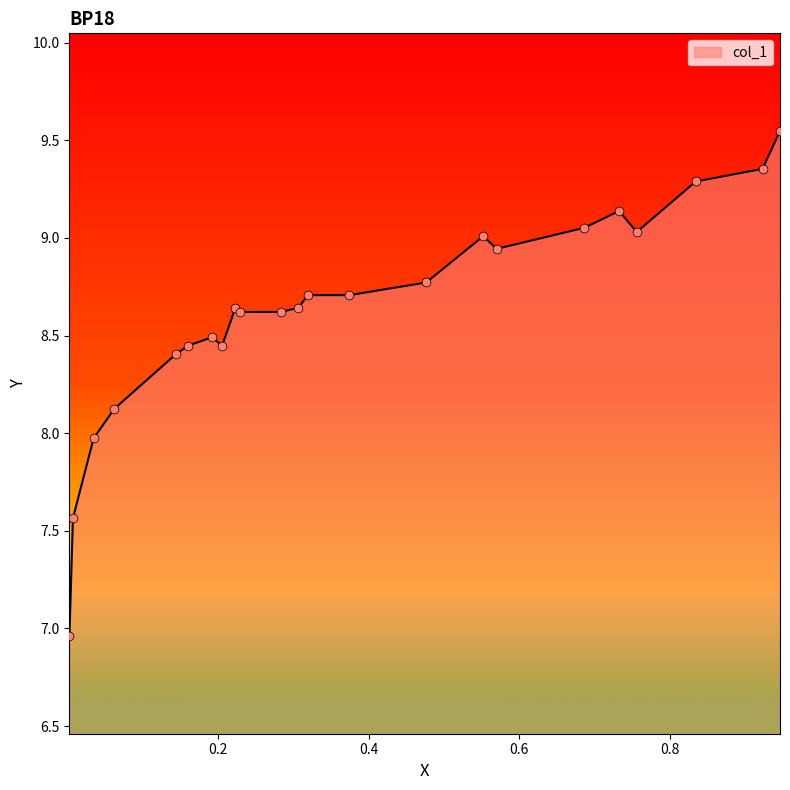

What is the difference between the maximum and minimum values?

2.6